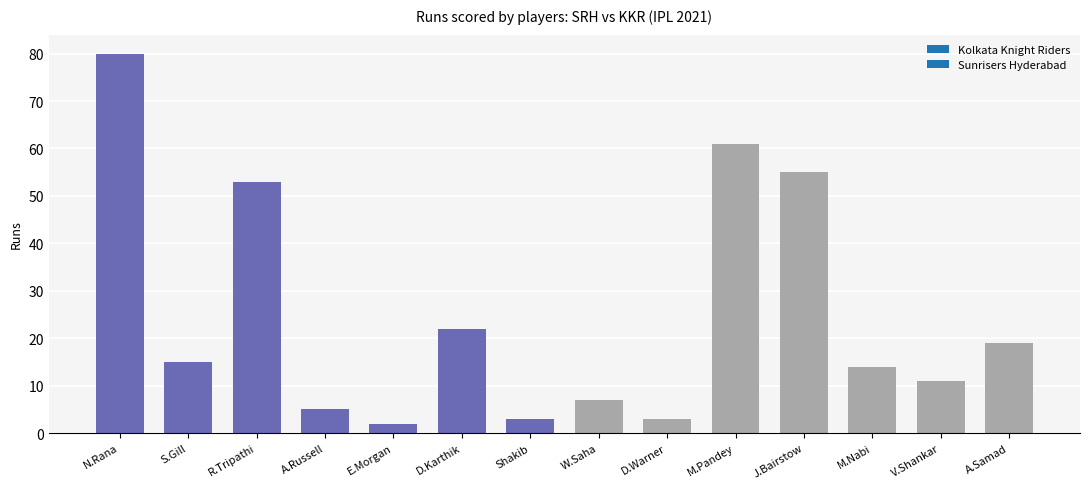

True or false: the data shows 55 at J.Bairstow.

True